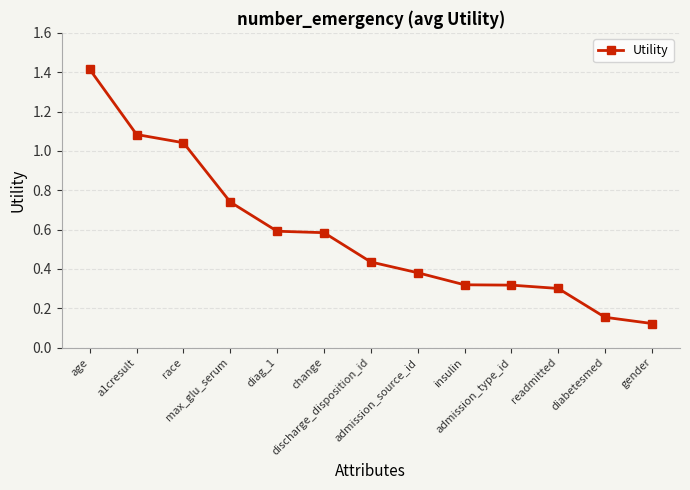

What is the change in value from a1cresult to discharge_disposition_id?

-0.6